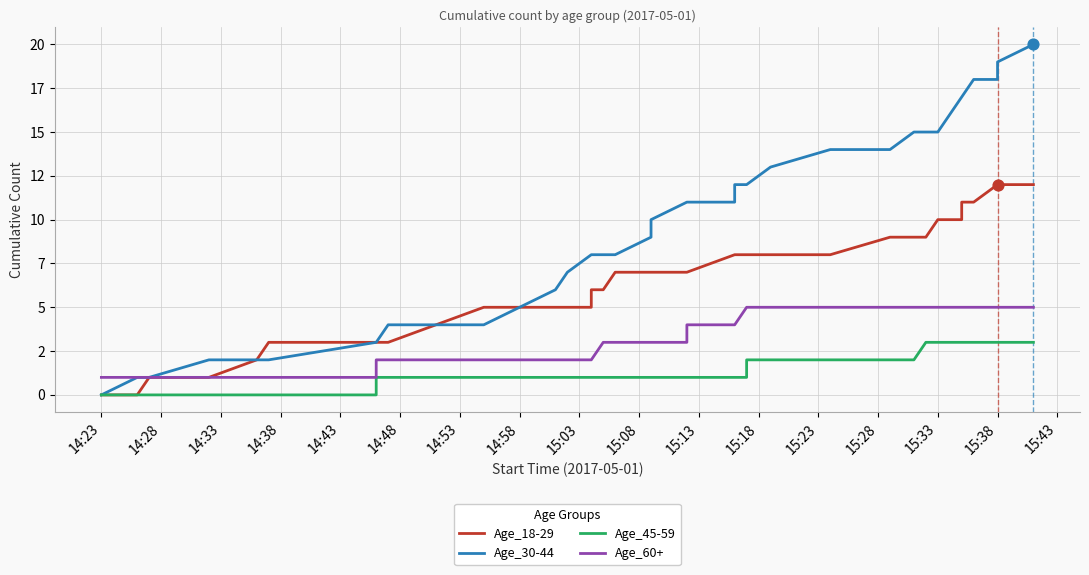

Which series contains the lowest Y value?

Age_18-29